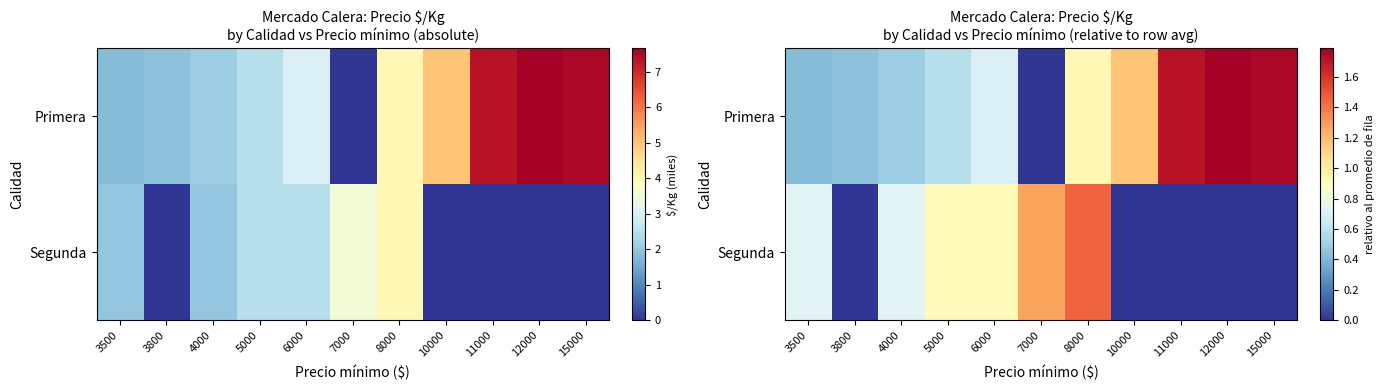

Is the value of Primera at 3800 greater than the value of Segunda at 6000?

No